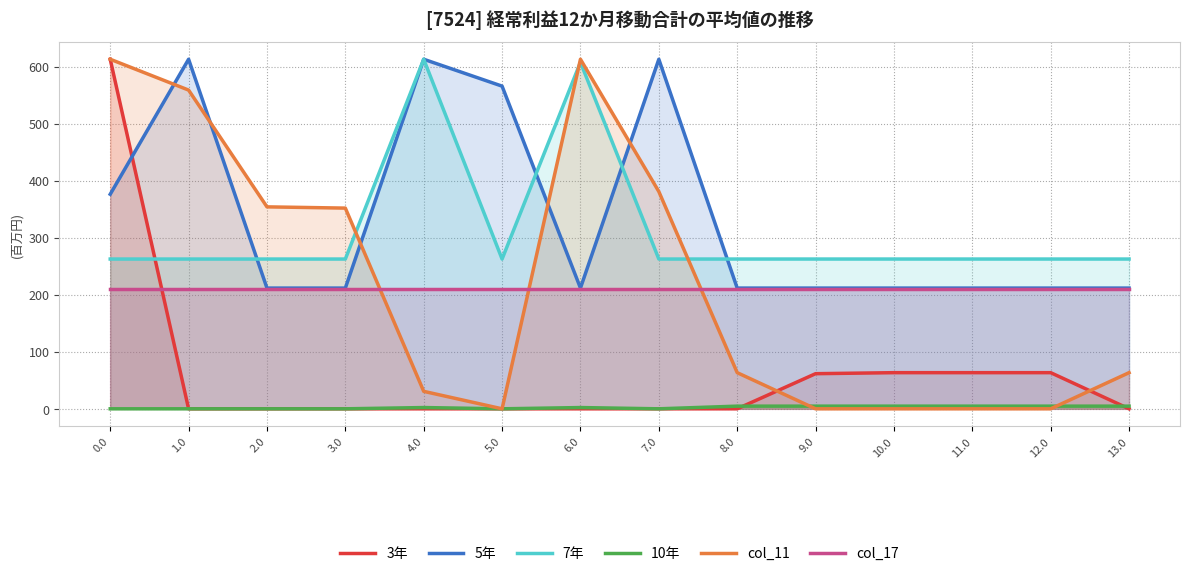

At which category does col_11 reach its first local peak?

6.0